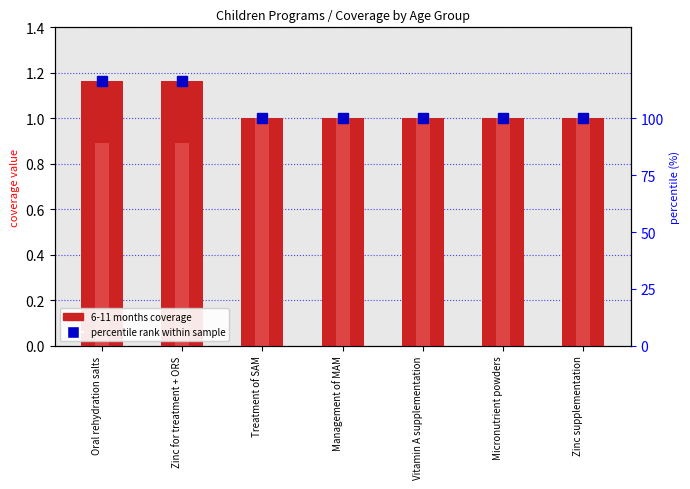

Between Vitamin A supplementation and Micronutrient powders, which series saw the biggest shift?

6-11 months